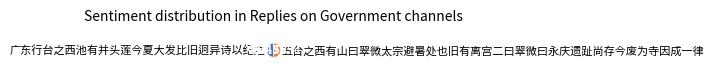

The 广东行台之西池有并头莲今夏大发比旧迥异诗以纪之 slice represents 49% of the pie. True or false?

True